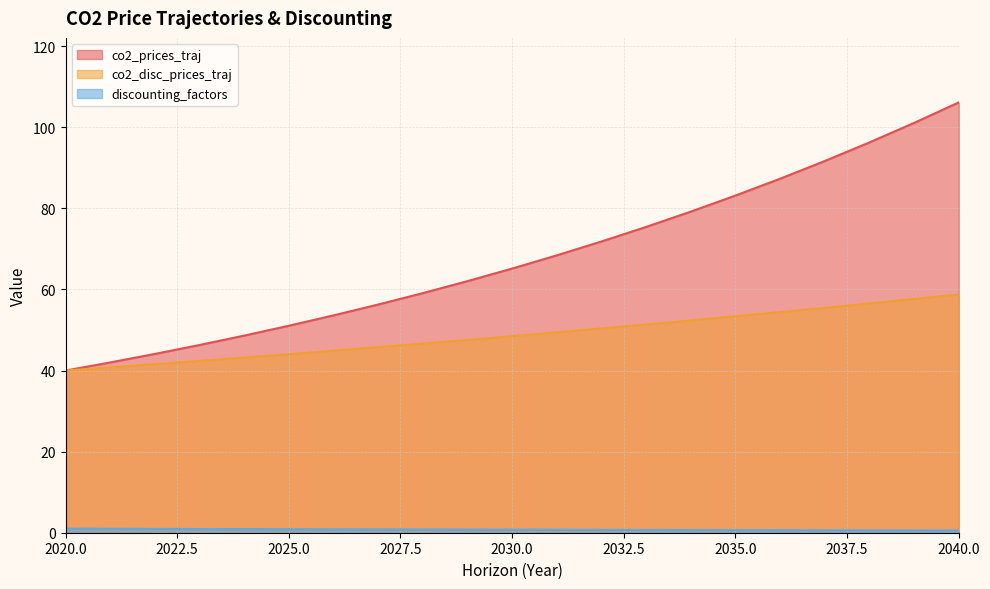

What is the minimum value shown in the chart?

0.6